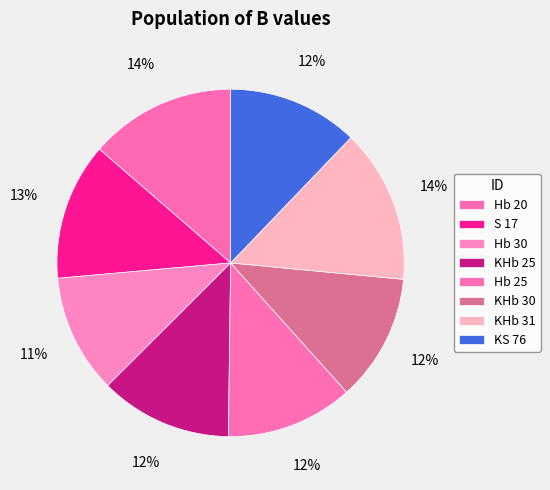

To the nearest percent, what is the difference between the largest and smallest slice percentages?

3%